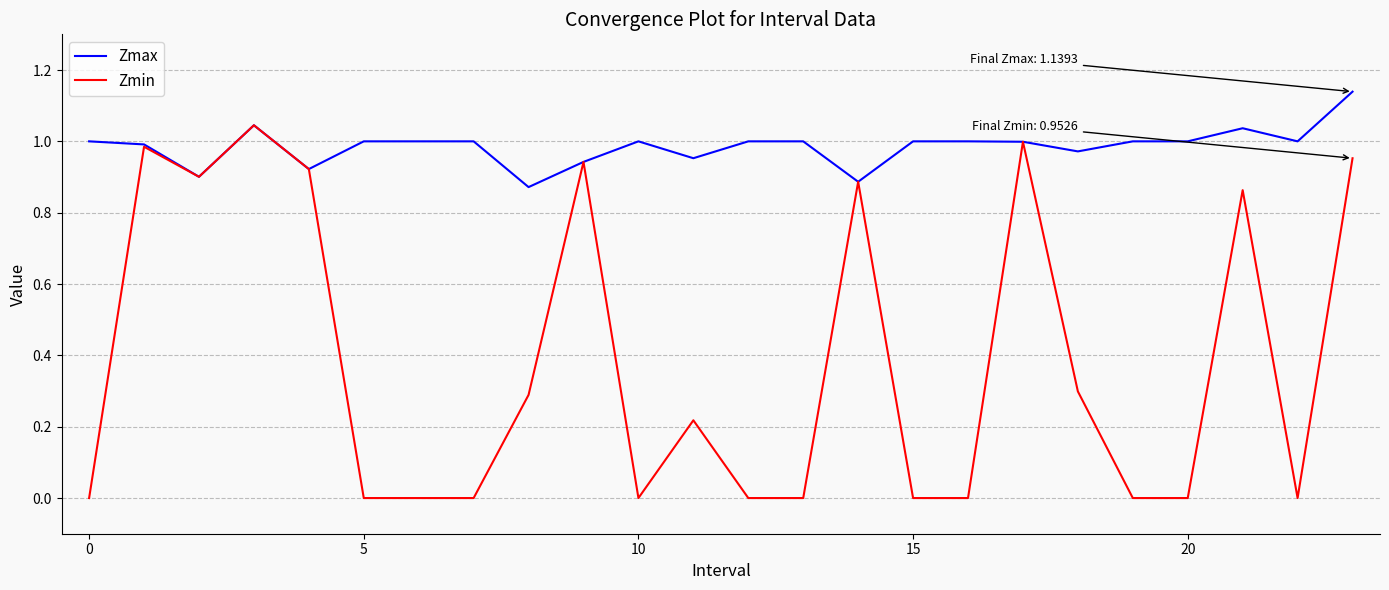

True or false: Zmin has more than 0 points higher than both neighbors.

True